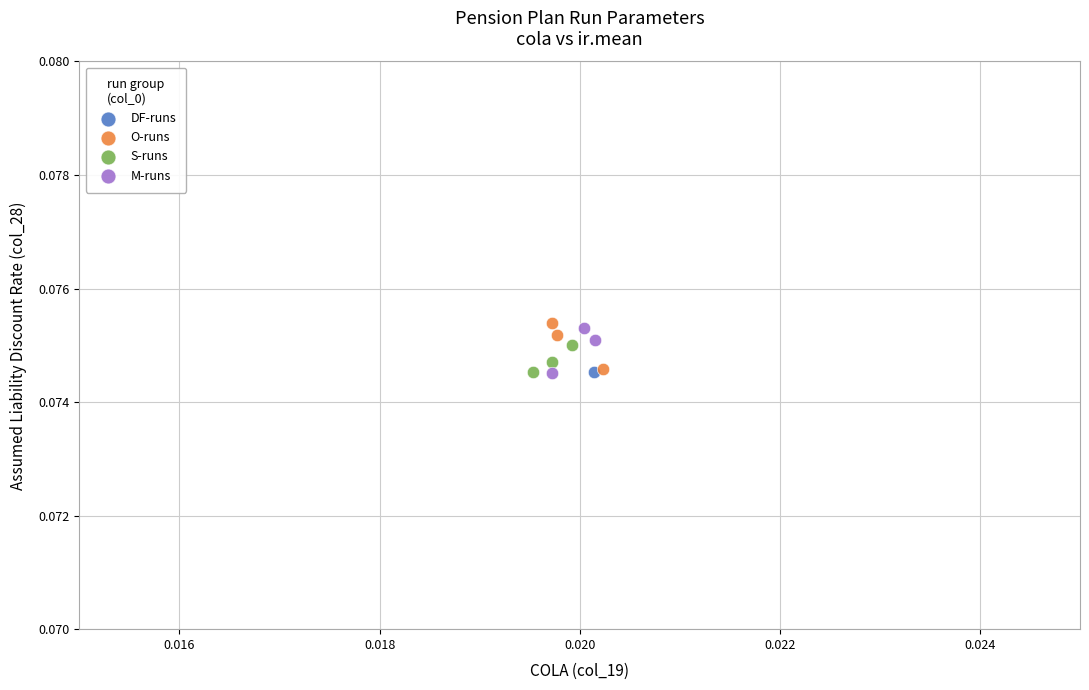

Which series contains the highest Y value?

O-runs